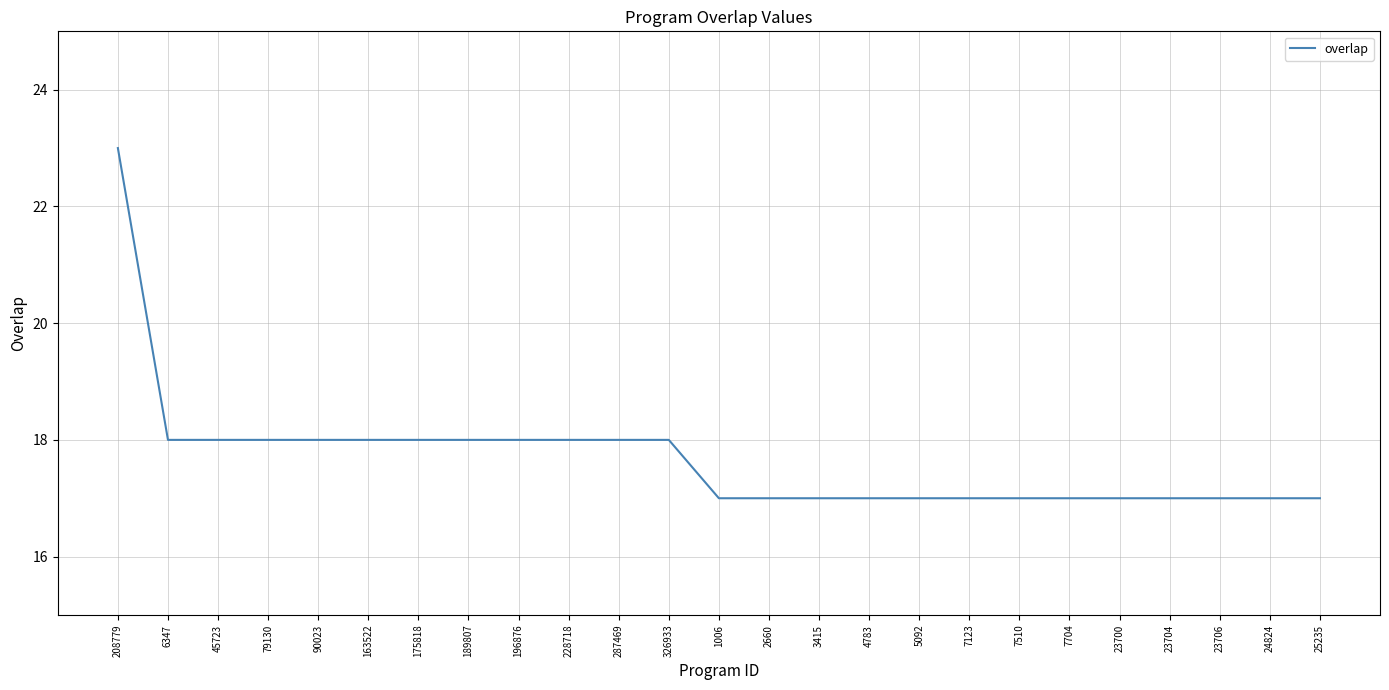

What position from the right is 163522?

20